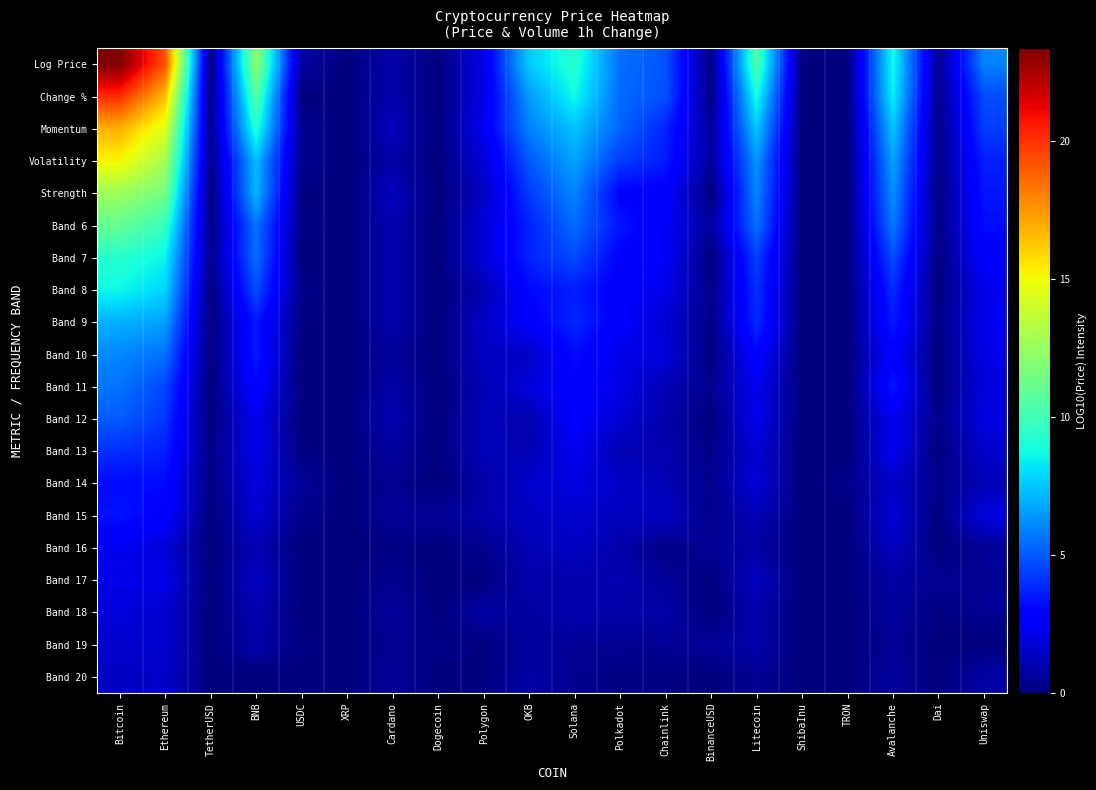

At which category is the sum across all series the highest?

Bitcoin